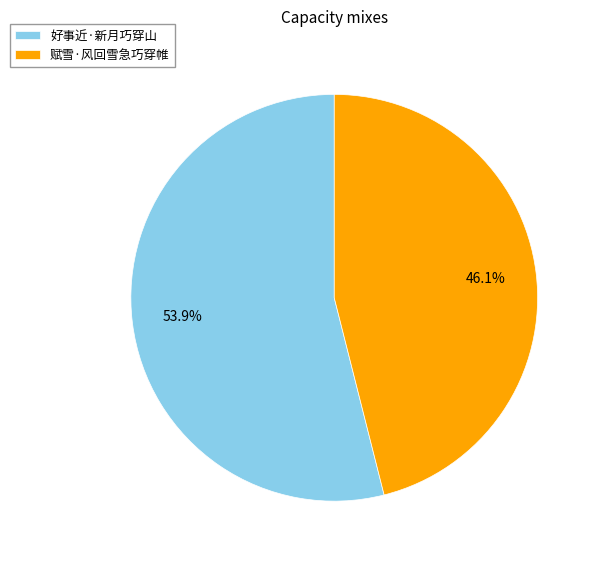

To the nearest percent, what is the difference between the largest and smallest slice percentages?

8%